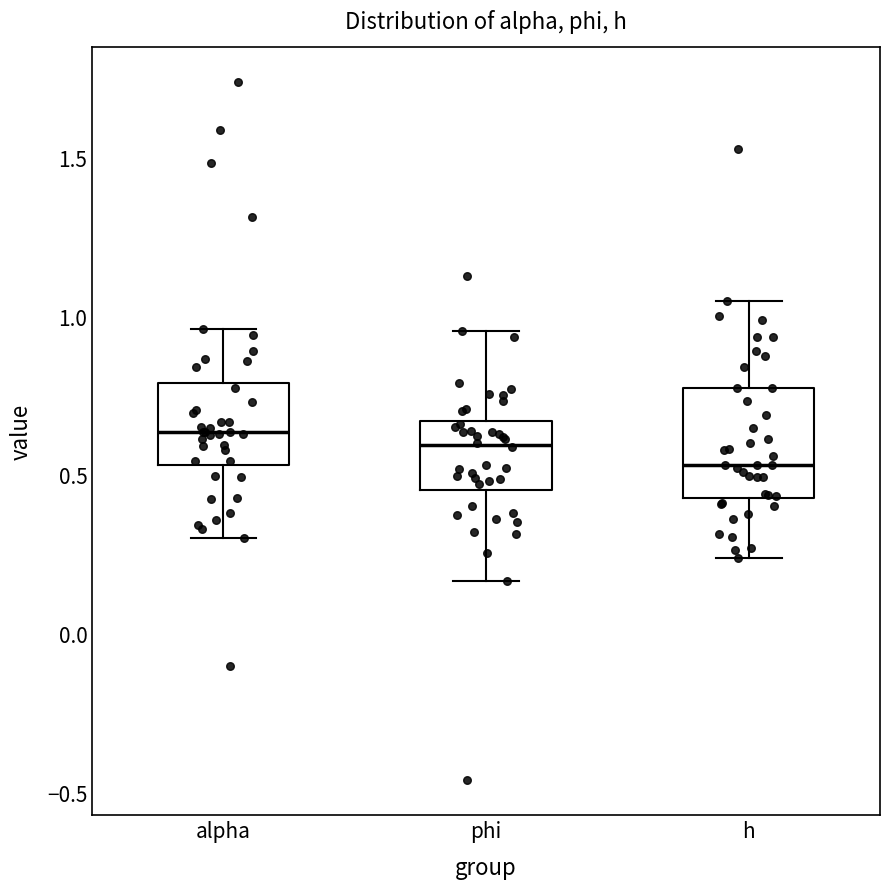

Reading left to right, read every box against the y-axis: the position of its median line, the range the box covers, and the ends of its whiskers. The values are not printed on the chart, so give them approximately, as read against the axis.

alpha: median 0.65, box 0.55 to 0.80, whiskers 0.30 to 0.95
phi: median 0.60, box 0.45 to 0.65, whiskers 0.15 to 0.95
h: median 0.55, box 0.45 to 0.75, whiskers 0.25 to 1.05